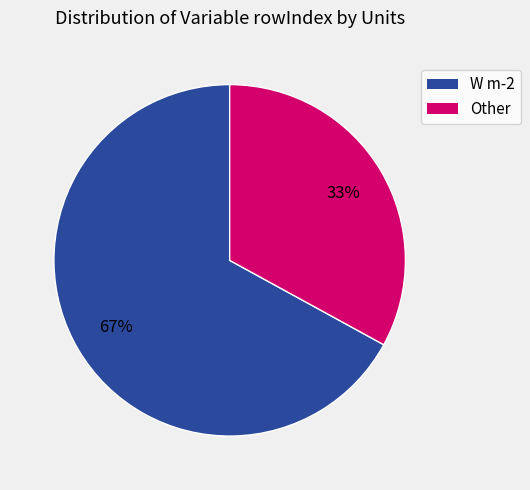

To the nearest percent, what is the difference between the largest and smallest slice percentages?

34%